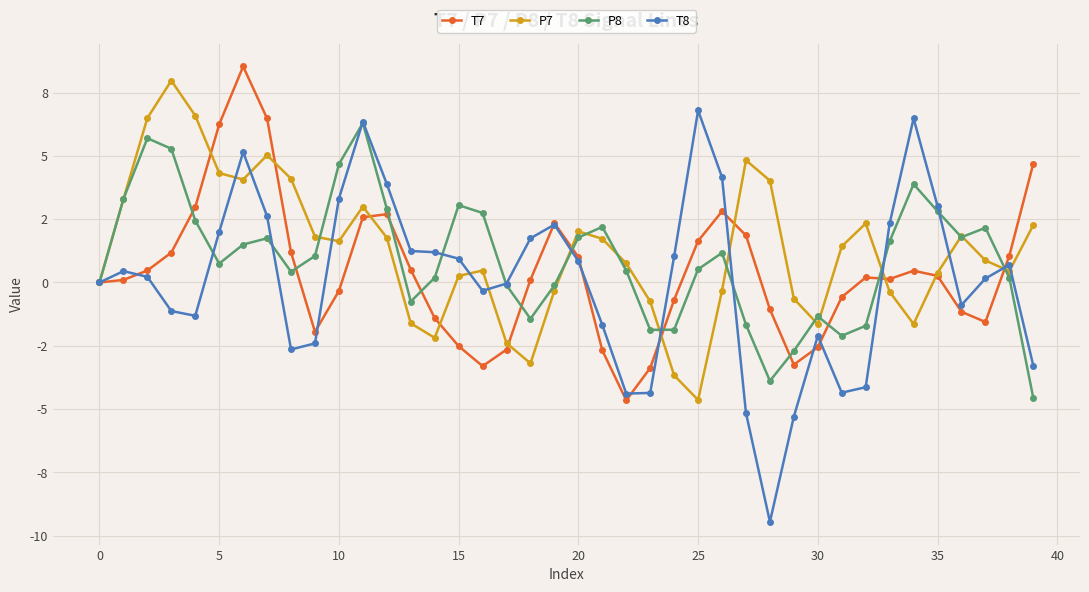

What are all the series names shown in the legend?

T7, P7, P8, T8